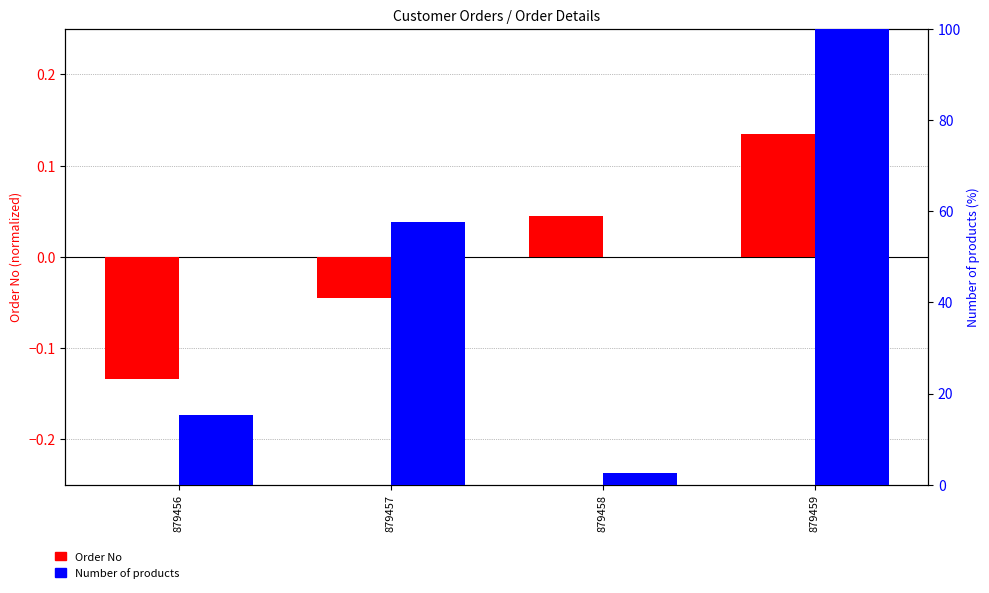

What is the lowest value of the Order No series?

-0.1